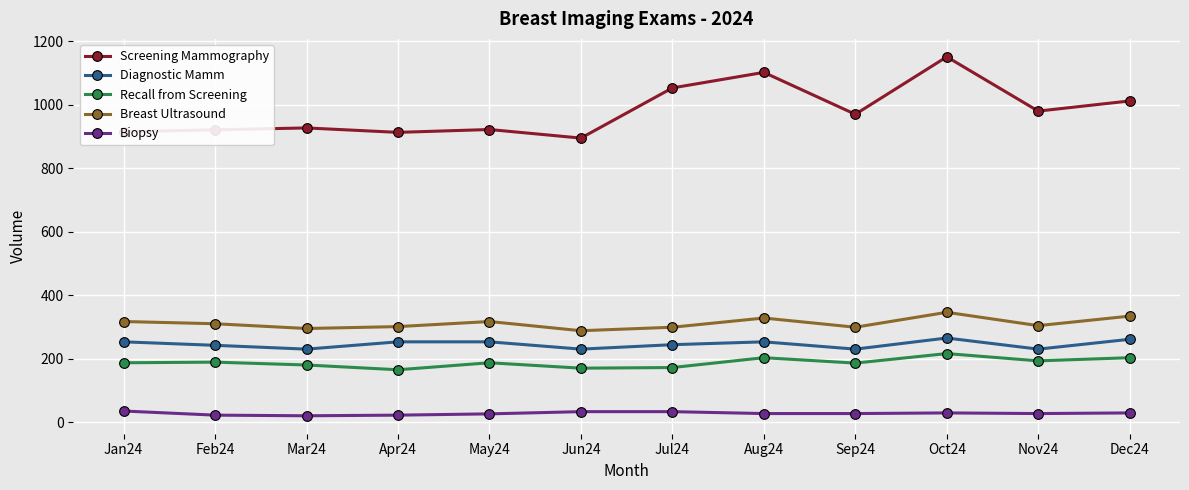

Rank the series by their maximum value, from highest to lowest.

Screening Mammography, Breast Ultrasound, Diagnostic Mamm, Recall from Screening, Biopsy